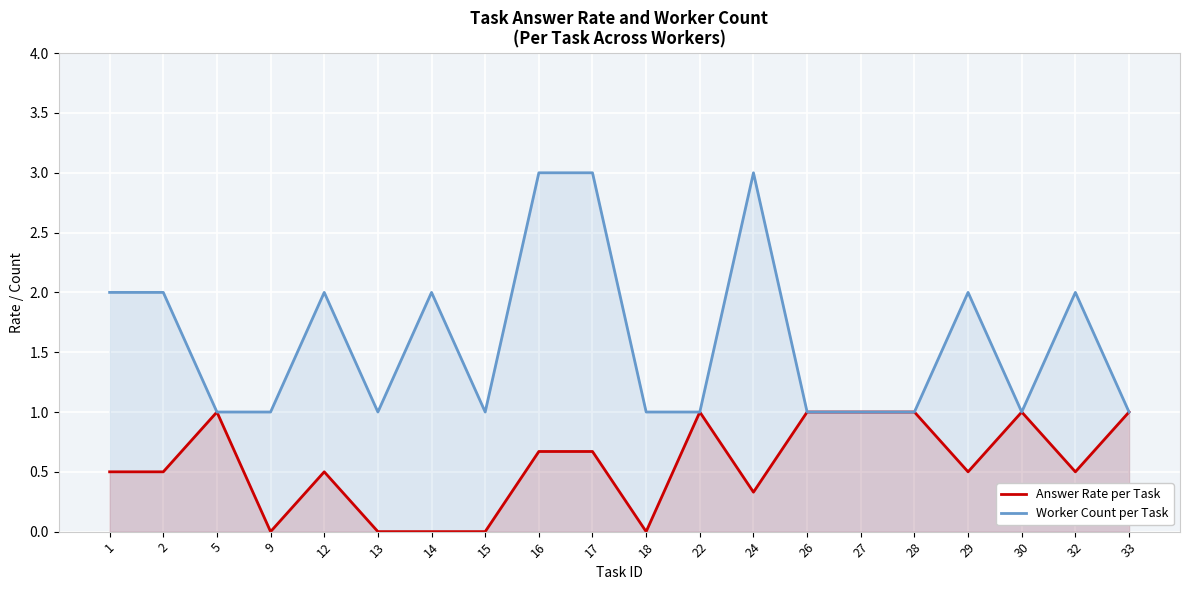

What is the sum of the Answer Rate per Task values at 29 and 12?

1.0